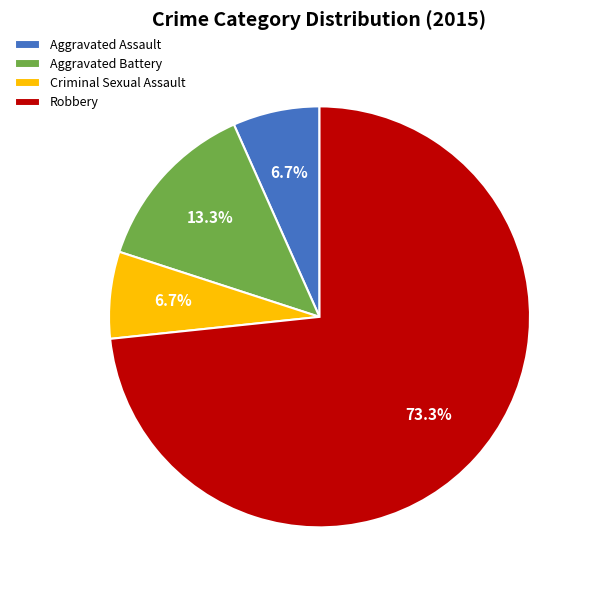

True or false: Aggravated Assault accounts for 7% of the total.

True